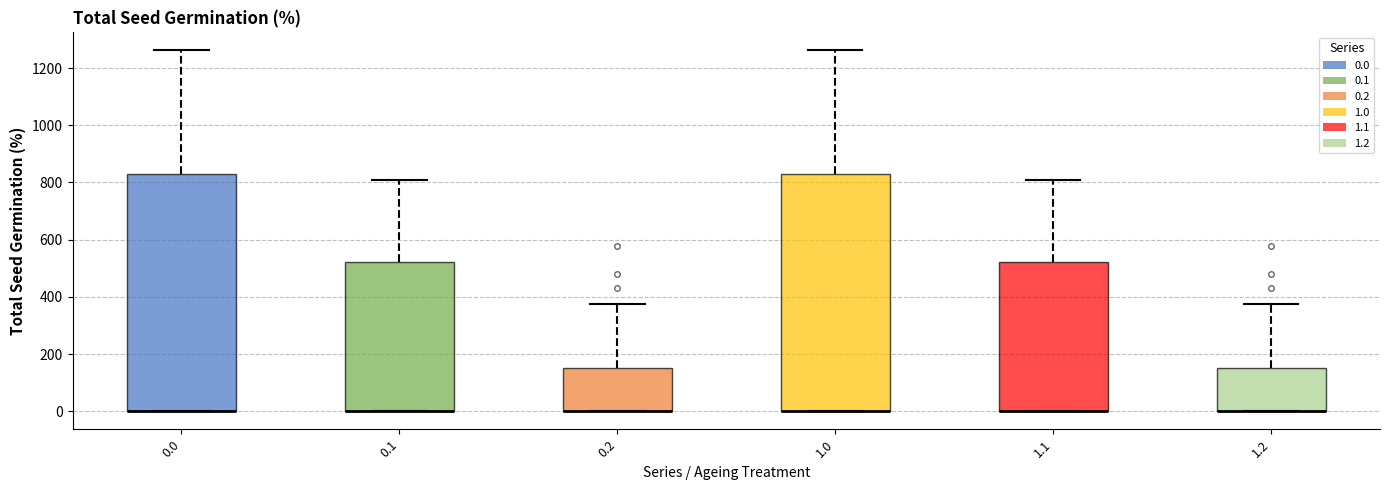

Where is the lower edge of the box at x = 1.2 on the y-axis? The values are not printed on the chart, so give them approximately, as read against the axis.

0